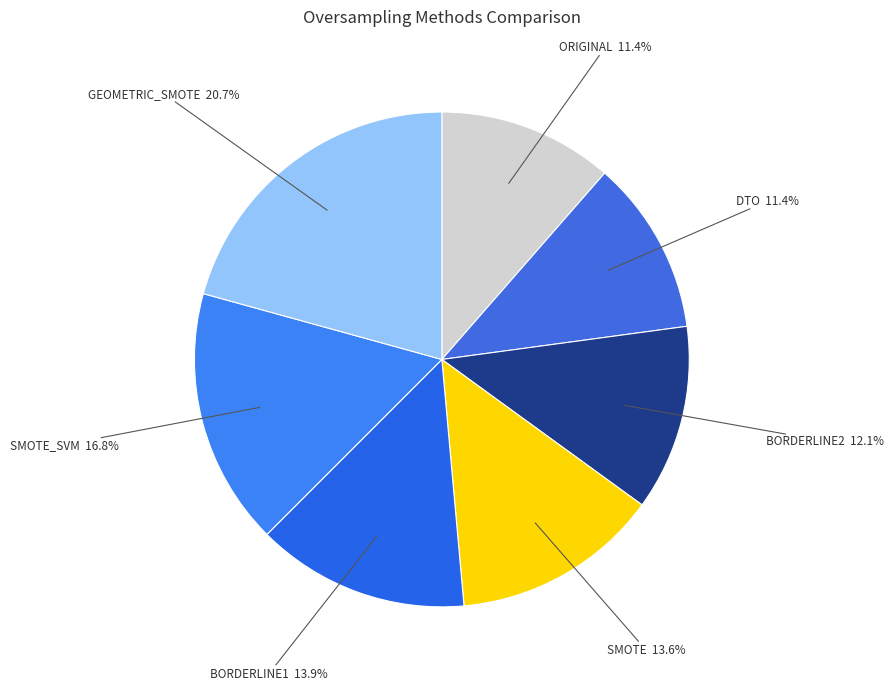

Which slice is the largest?

GEOMETRIC_SMOTE